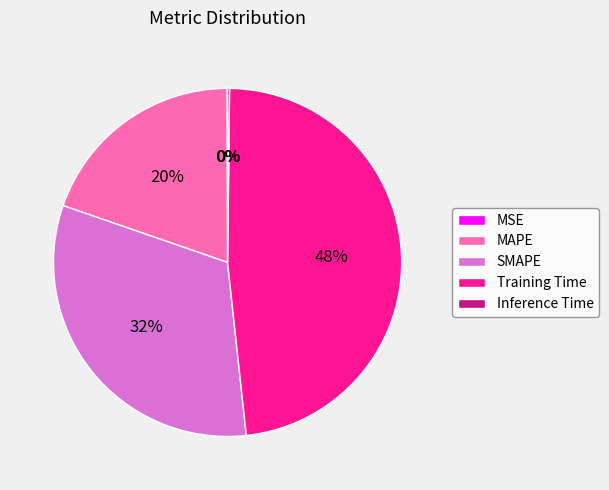

What is the largest slice in the pie chart?

Training Time